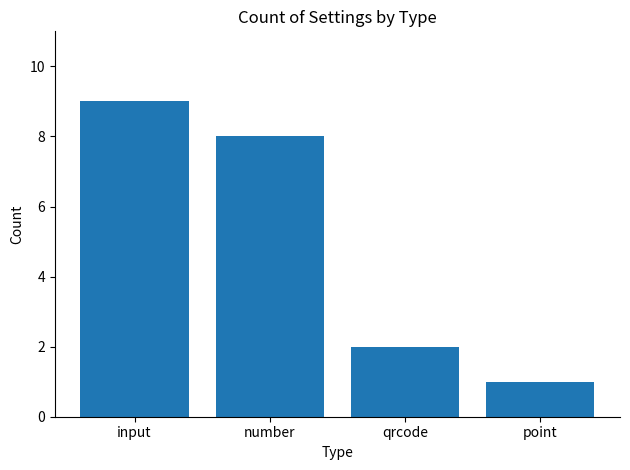

How many values are below 8?

2